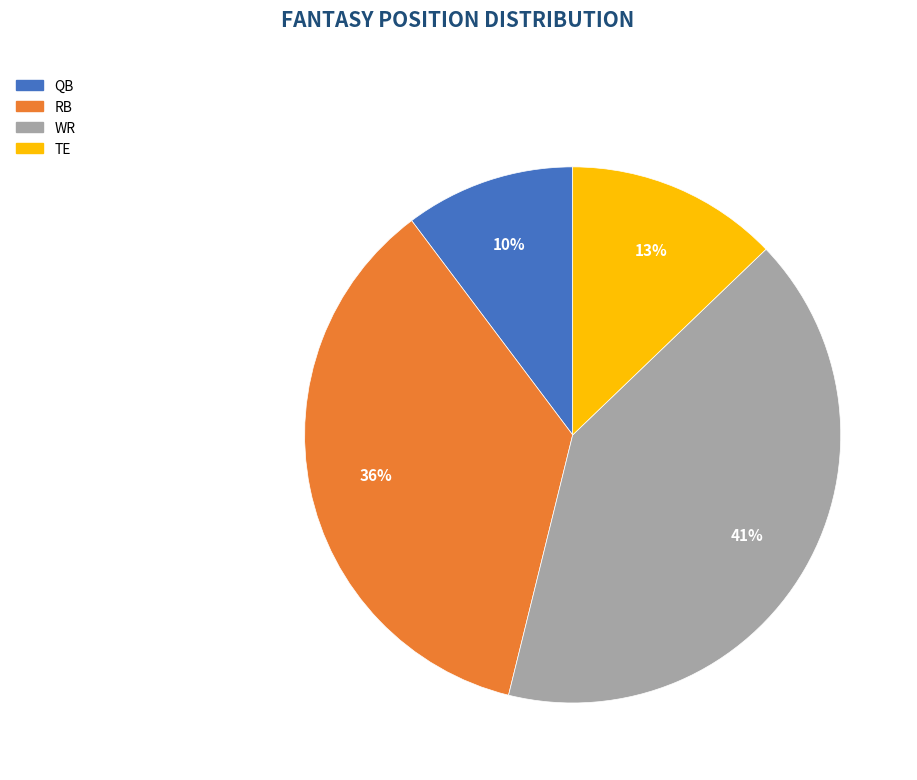

Rank the categories by value from highest to lowest.

WR, RB, TE, QB